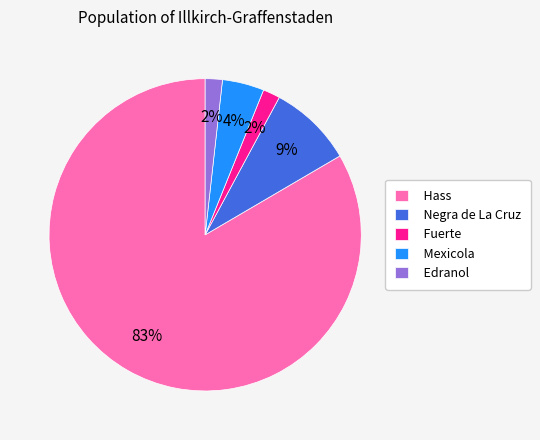

How many slices are in this pie chart?

5